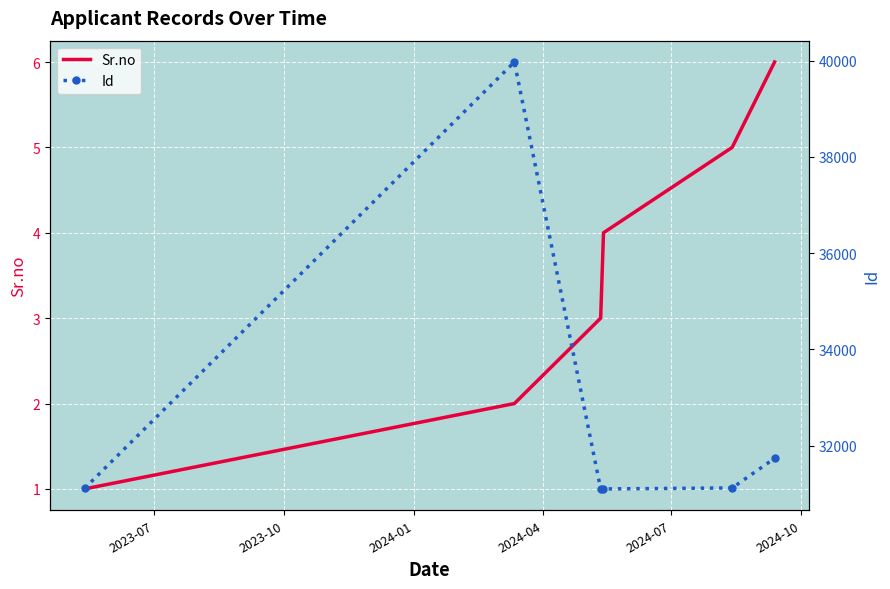

Is this an area chart (filled region under the line)?

No